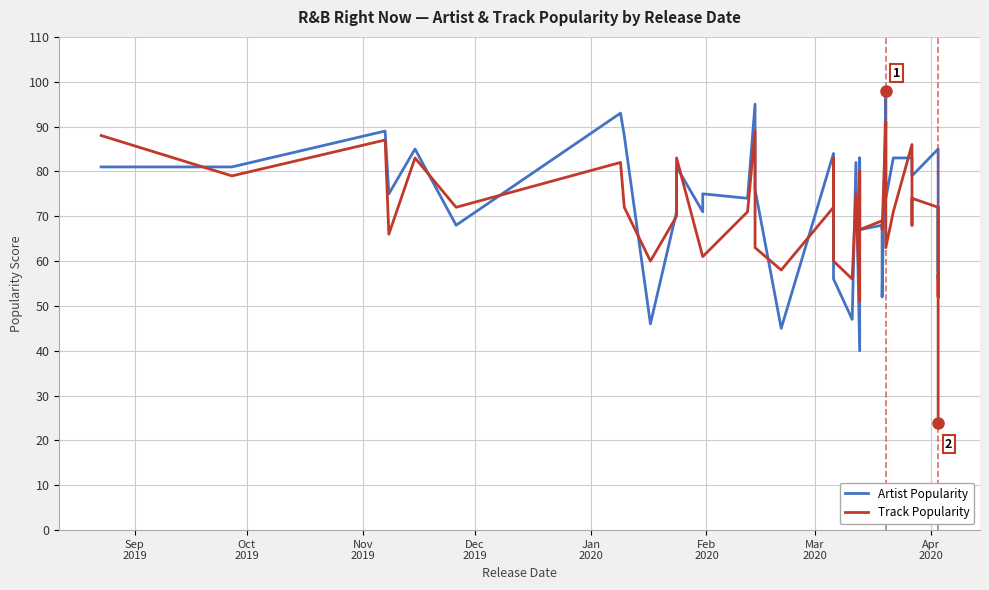

How many values in the Track Popularity series are below 71?

20